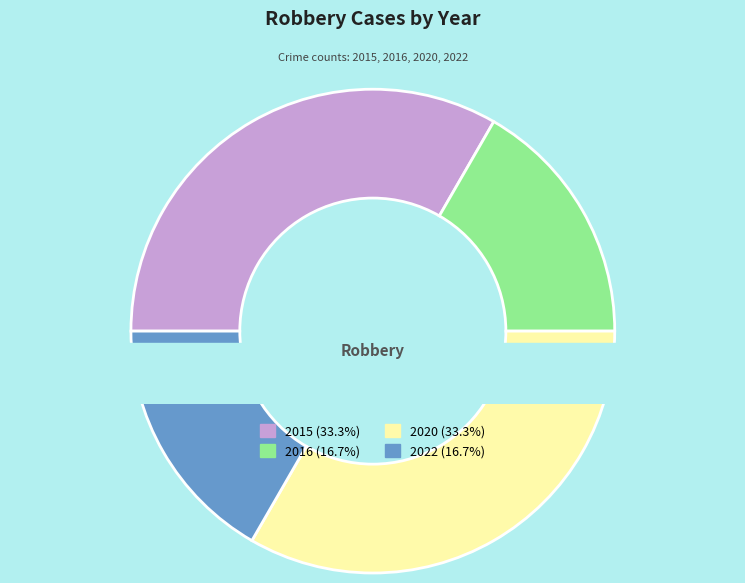

What percentage do 2015 and 2020 together represent?

66.7%